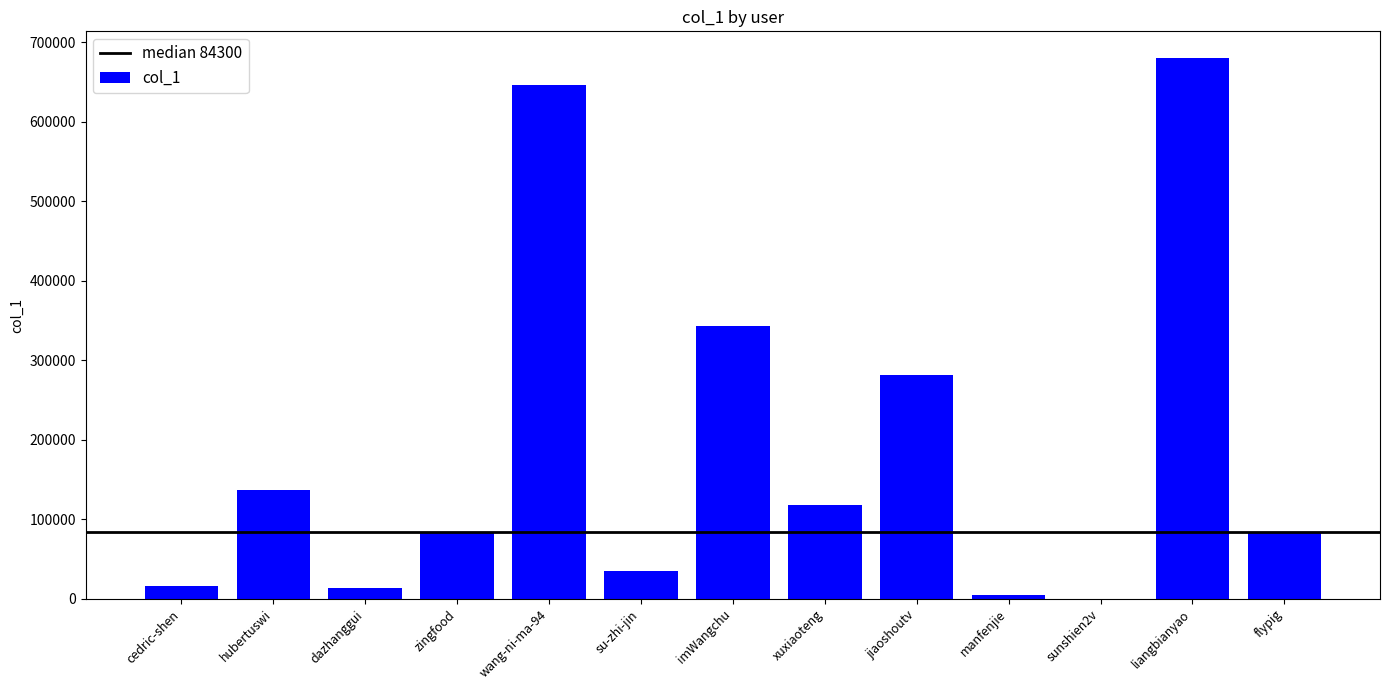

What is the maximum value shown in the chart?

679856